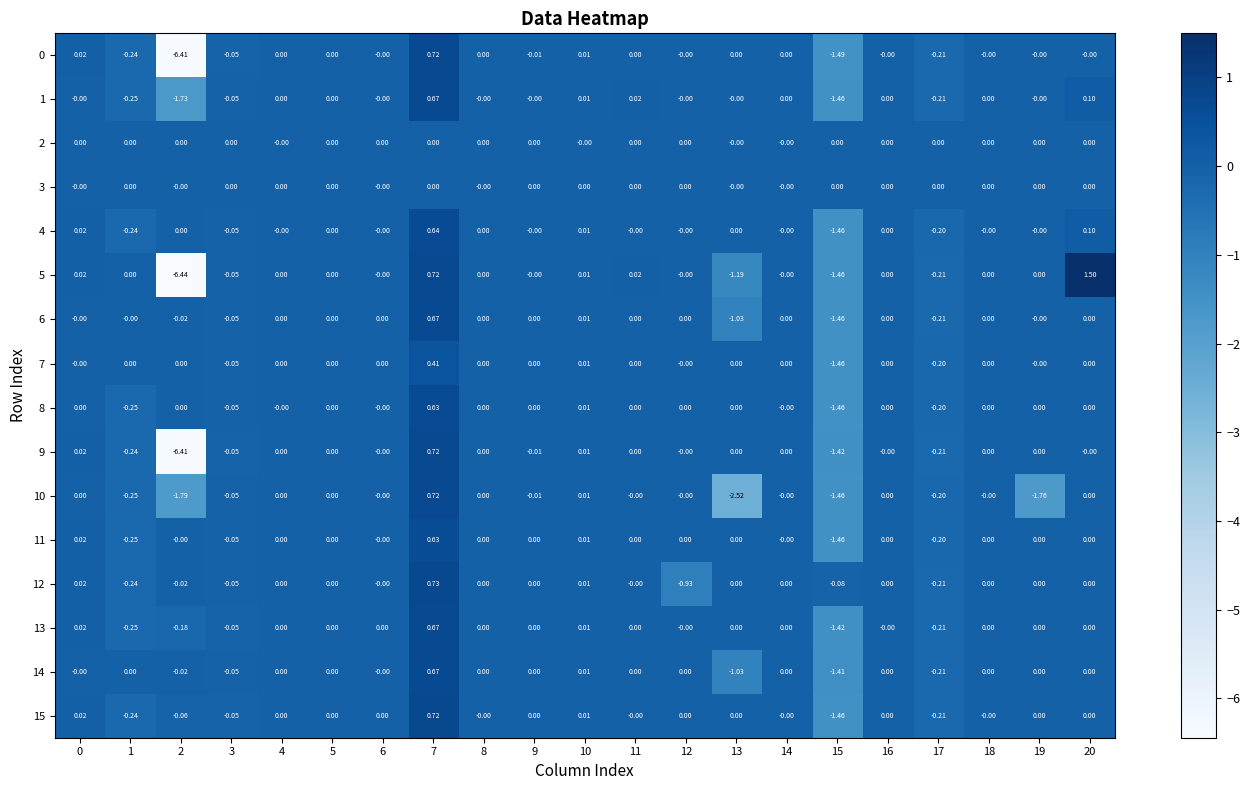

Count the number of categories in the chart.

21